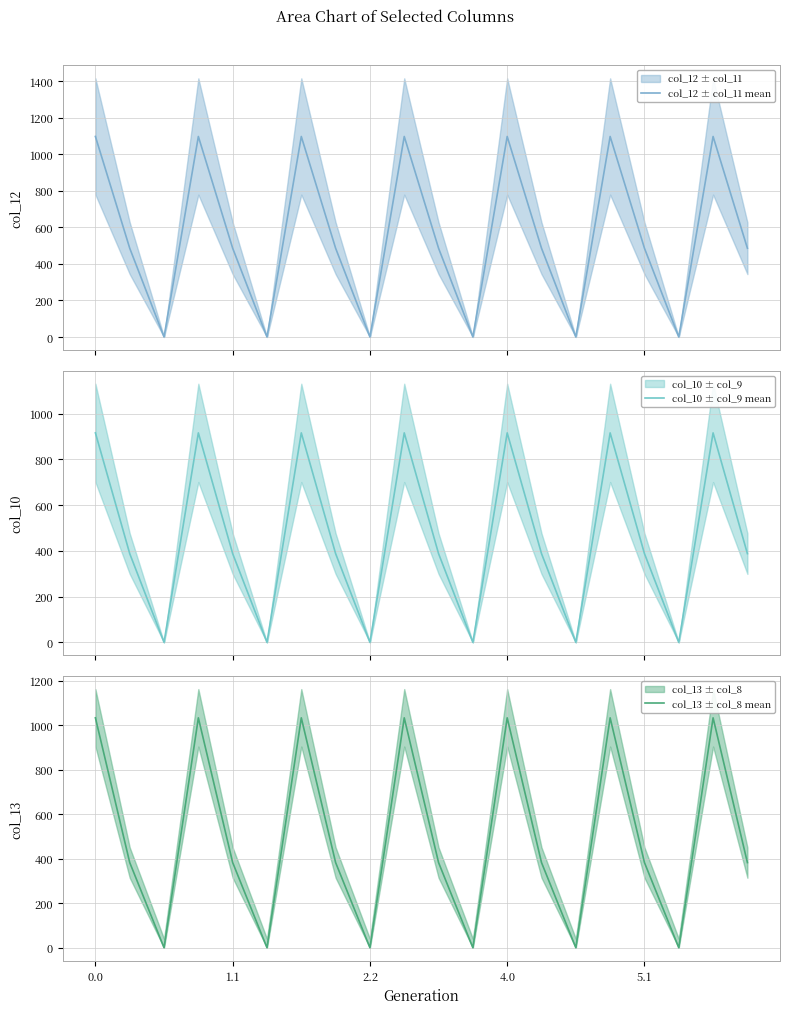

True or false: col_12 ± col_11 mean and col_10 ± col_9 mean intersect in this chart.

False